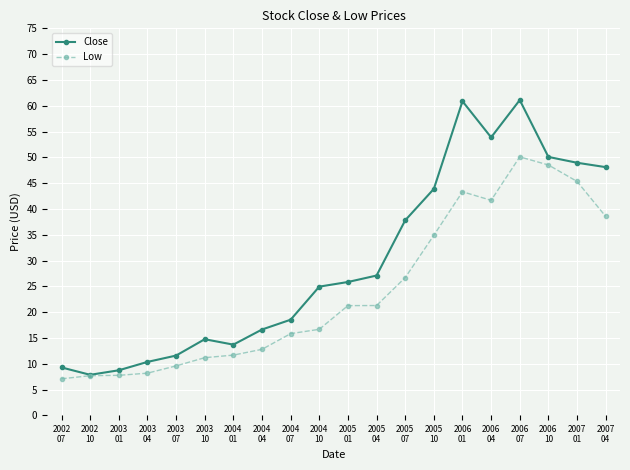

What are all the series names shown in the legend?

Close, Low